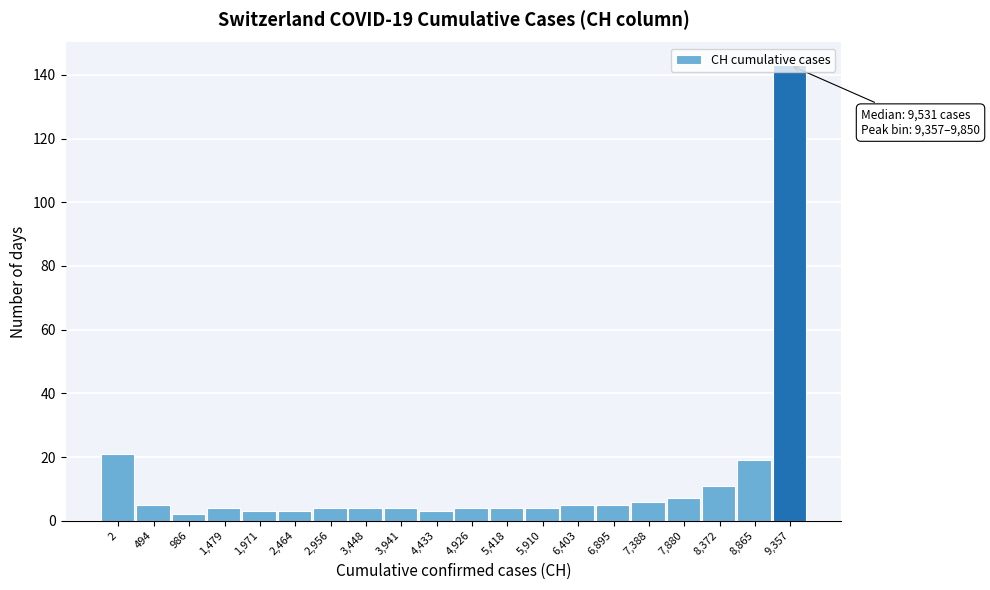

What is the difference between the maximum and minimum values?

141